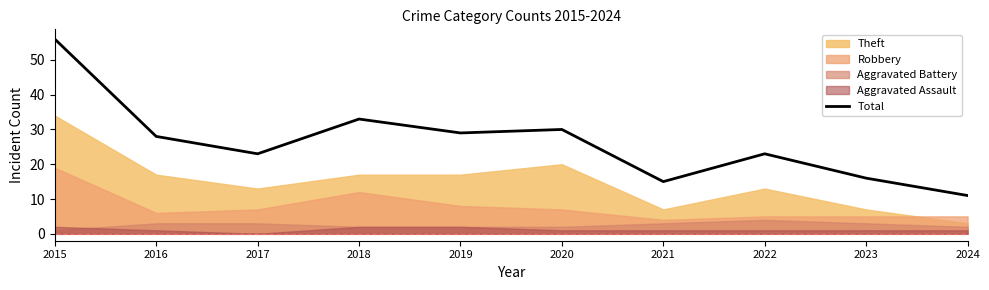

What is the value of the 3rd point from the left?

23